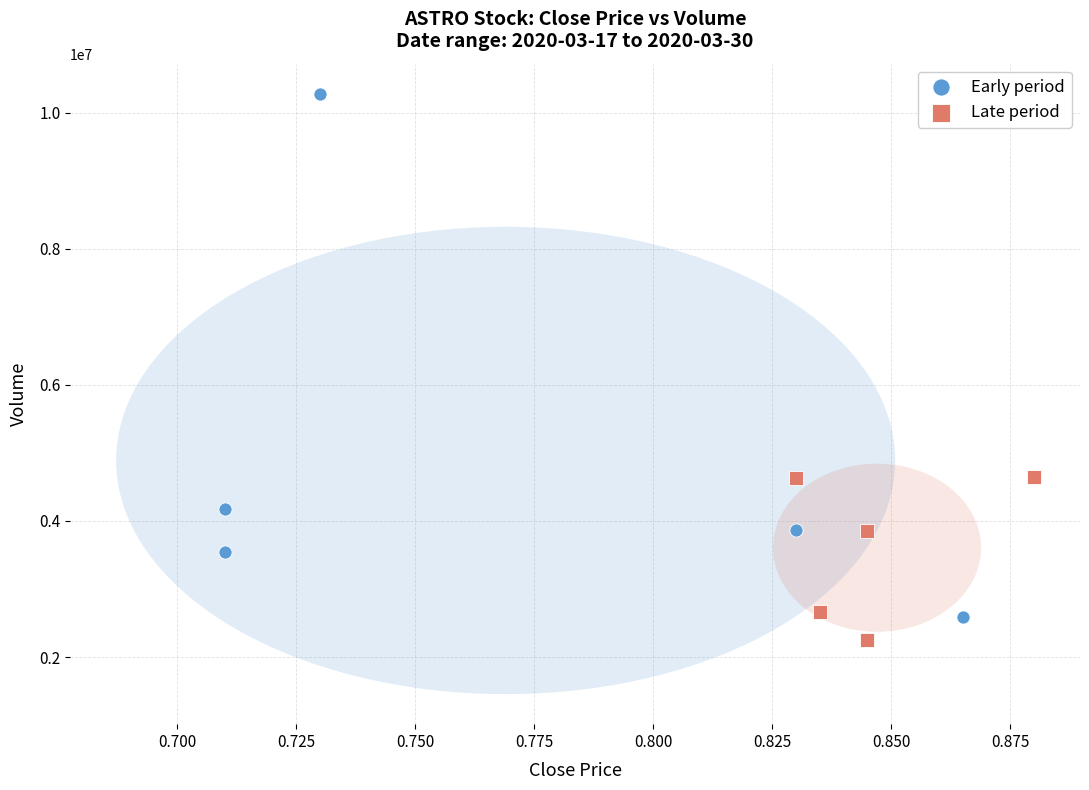

What are all the series names shown in the legend?

Early period, Late period